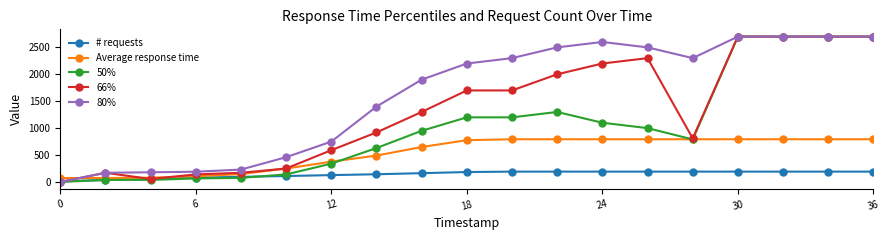

After their last crossing, which series has the higher values: Average response time or 80%?

80%